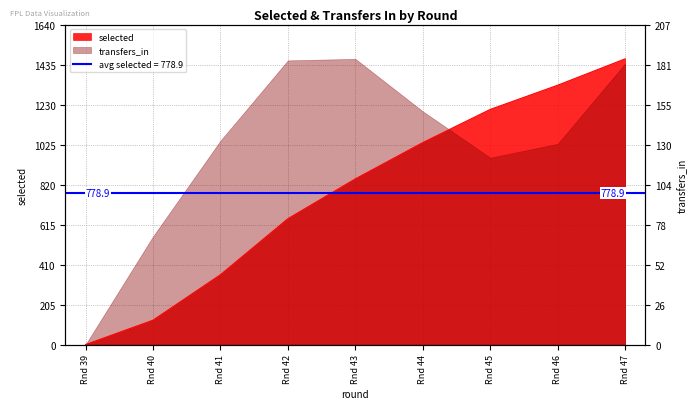

True or false: the data shows 358 at Rnd 41.

True